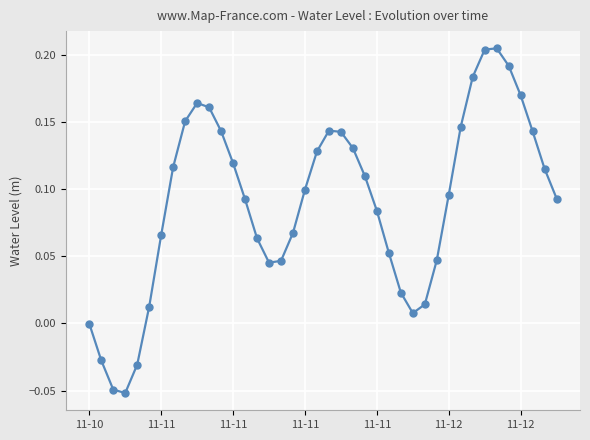

Does the chart display data point markers on the line(s)?

Yes